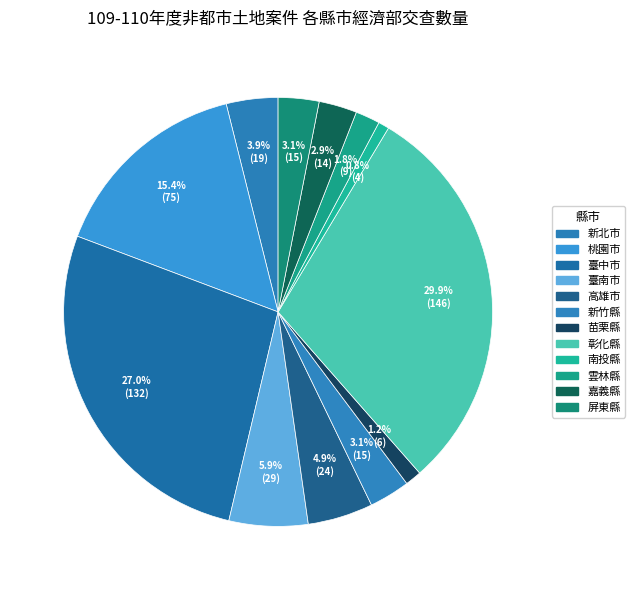

How many segments does this pie chart have?

12